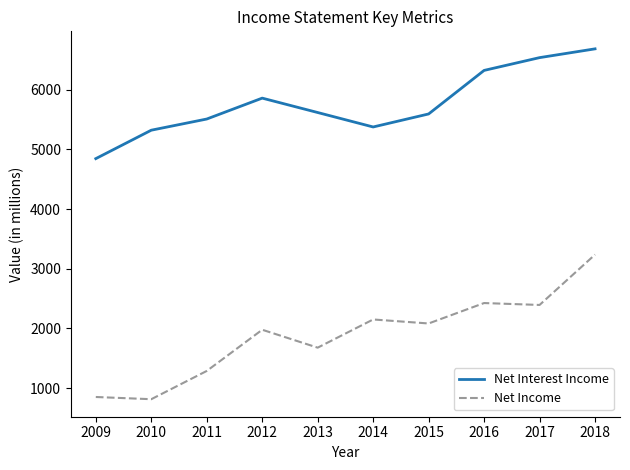

Where is the first local maximum for Net Income?

2012